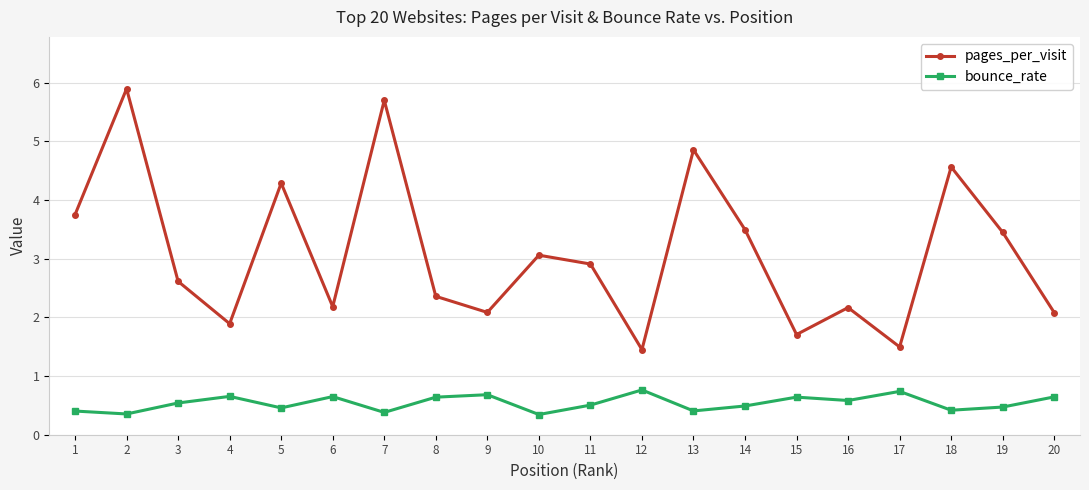

Rank the series at 6 from lowest to highest value.

bounce_rate, pages_per_visit